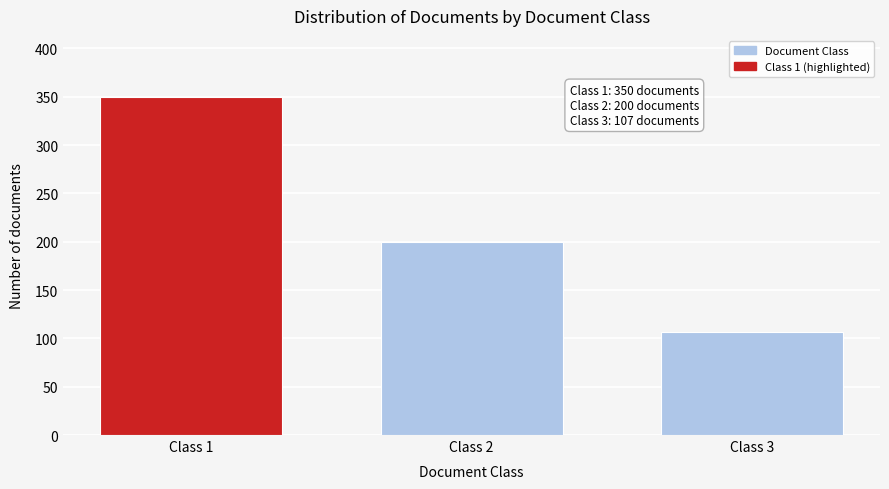

Reading left to right, list all the values displayed in this chart.

350	200	107